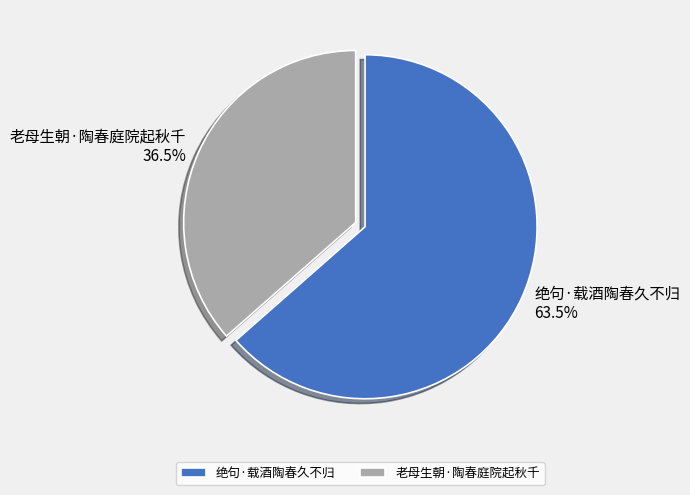

Does any single category account for the majority?

Yes